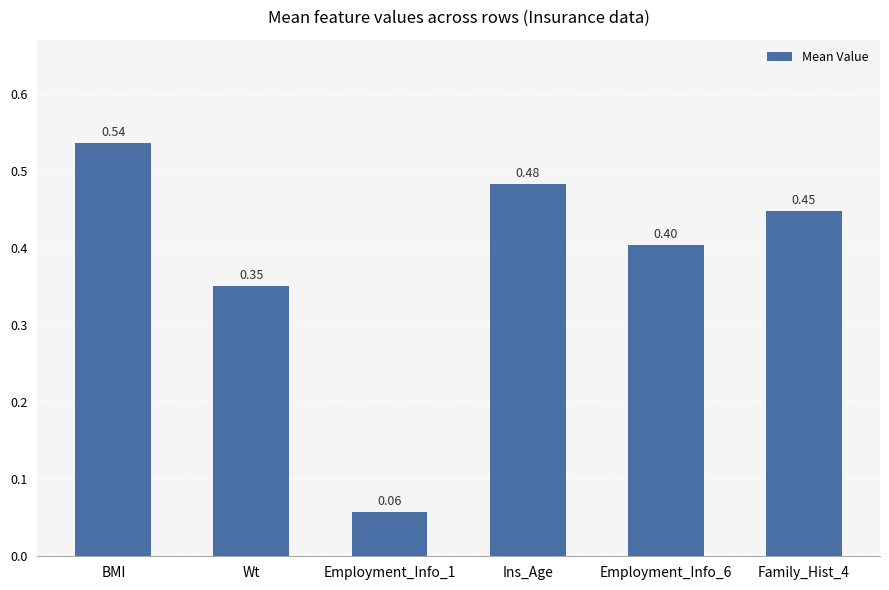

What is the average value?

0.4